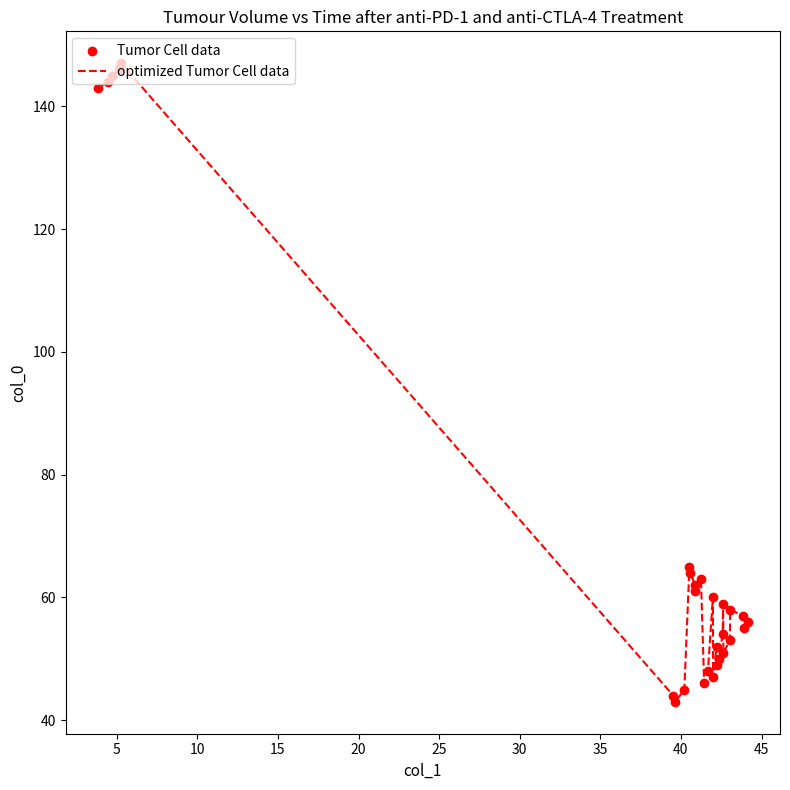

What is the minimum value shown in the chart?

43